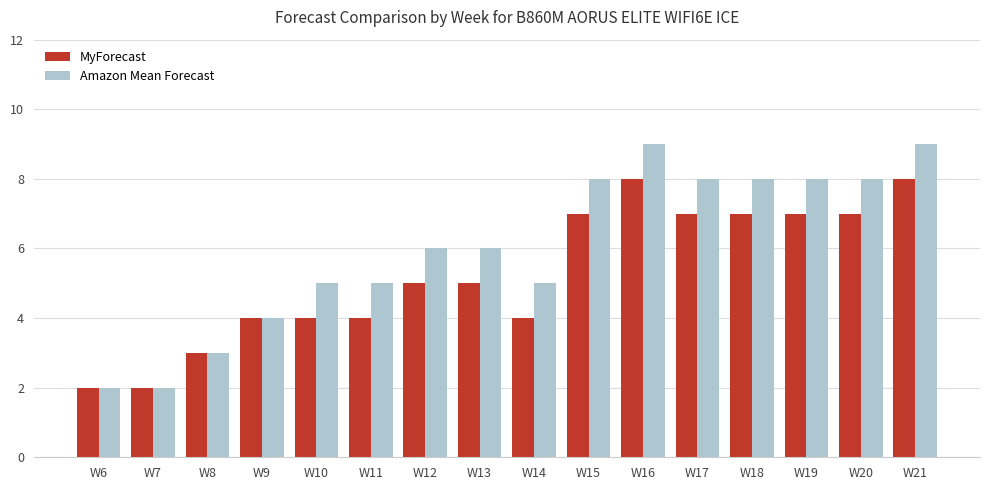

Is it true that MyForecast equals 2 at W6?

True